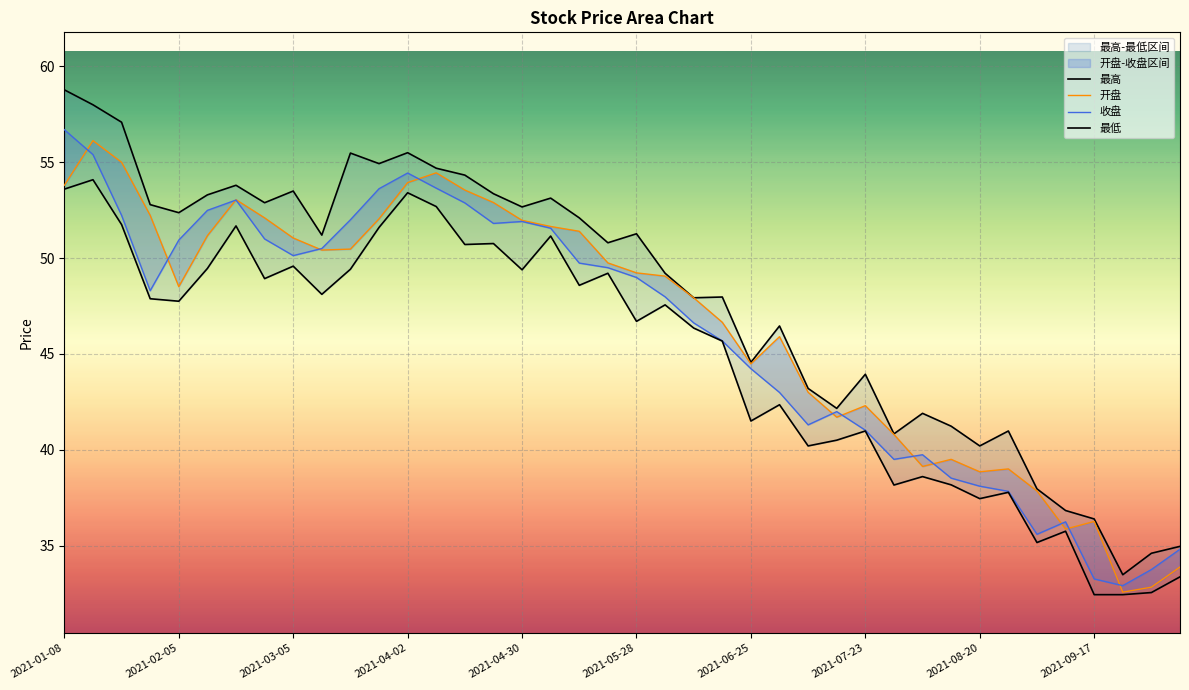

True or false: 最高 and 开盘 intersect in this chart.

False